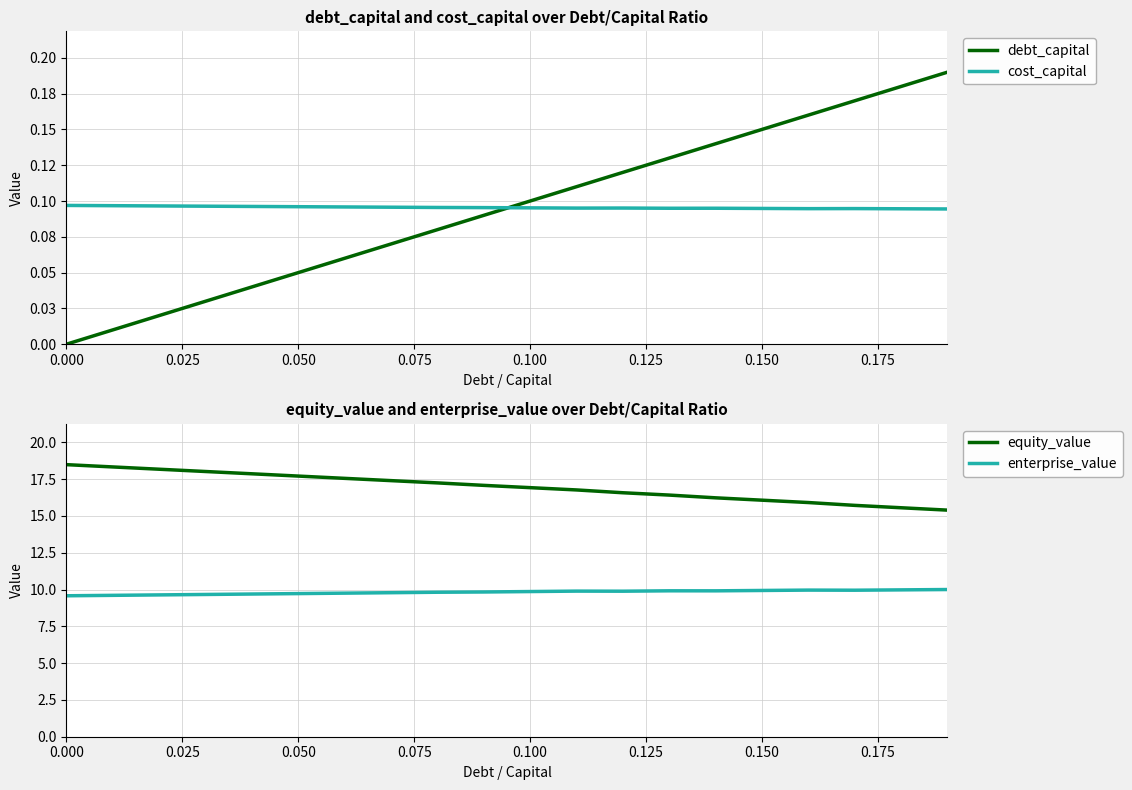

The value of equity_value at 0.000 is 18.5. True or false?

True